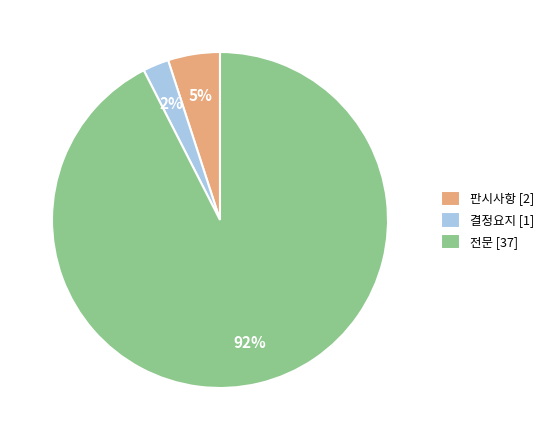

Which category has the smallest portion of the pie?

결정요지 [1]